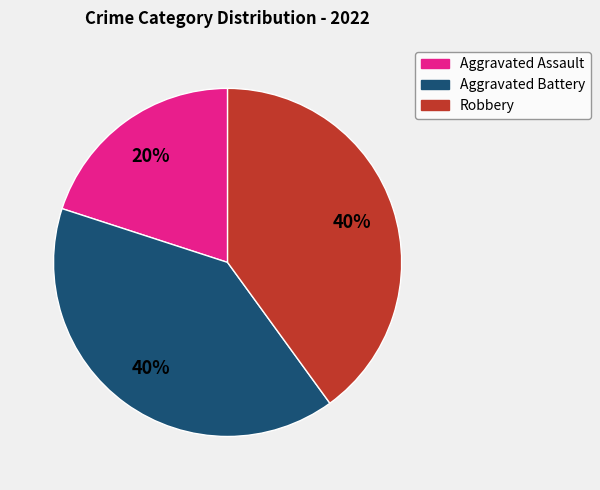

To the nearest percent, what is the difference between the largest and smallest slice percentages?

20%